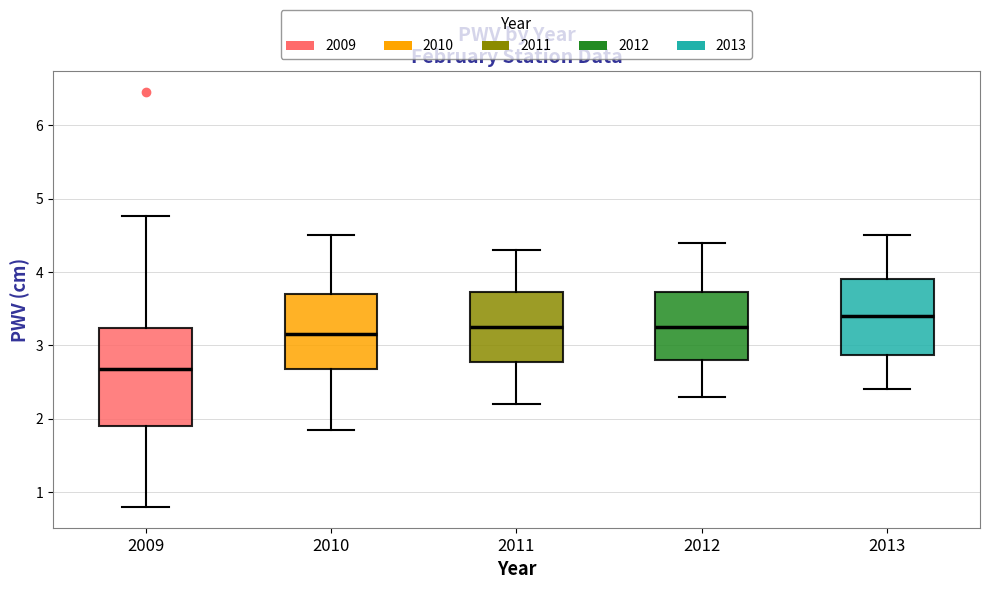

Which box has the highest median line?

2013